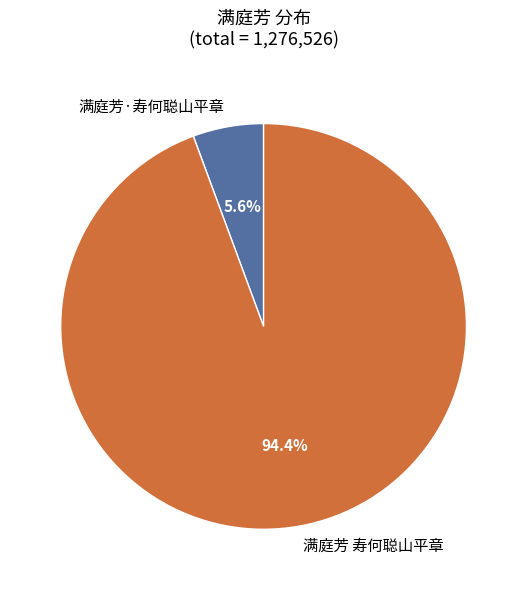

To the nearest percent, what percentage of the pie is 满庭芳·寿何聪山平章?

6%